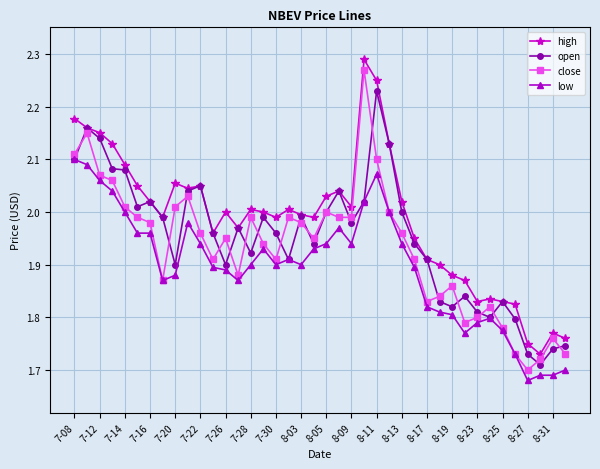

True or false: low and high intersect in this chart.

False